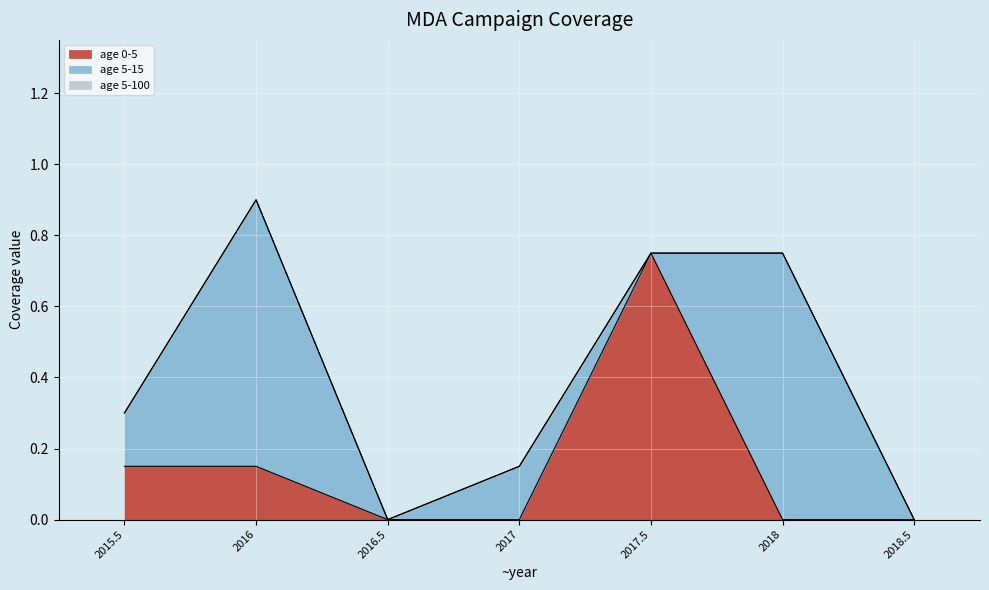

Which series has the largest range (max minus min)?

age 0-5